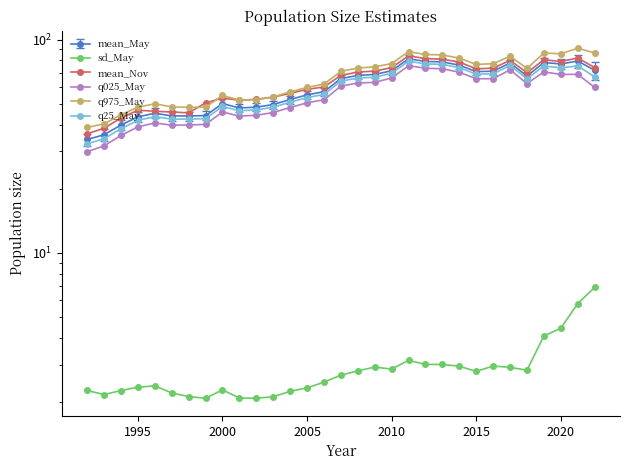

What is the average value of the mean_Nov series?

63.2